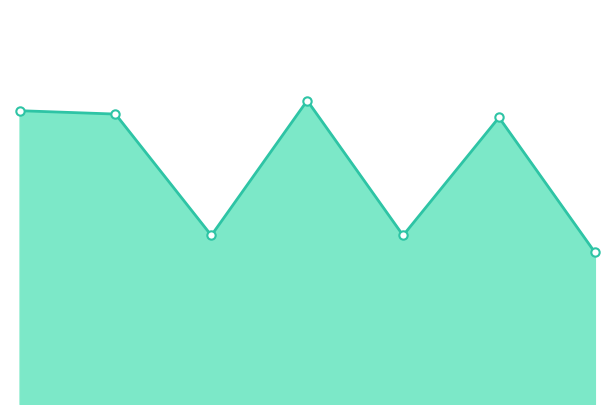

What is the value of the 3rd point from the left?

50